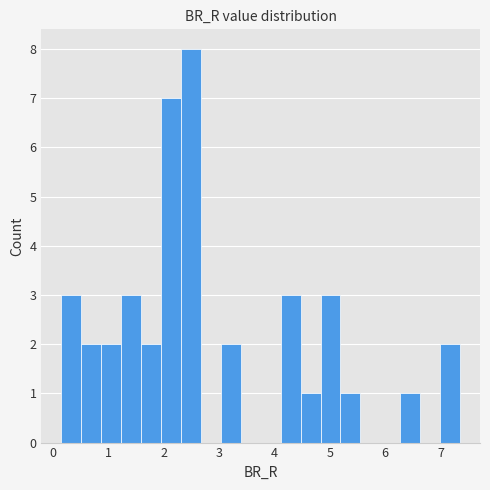

Read against the x-axis, roughly where is the centre of the tallest bar?

2.5